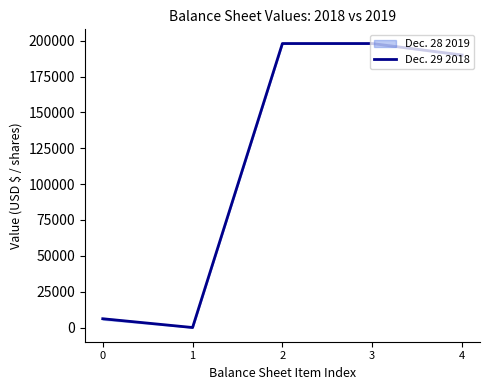

Does the chart display data point markers on the line(s)?

No